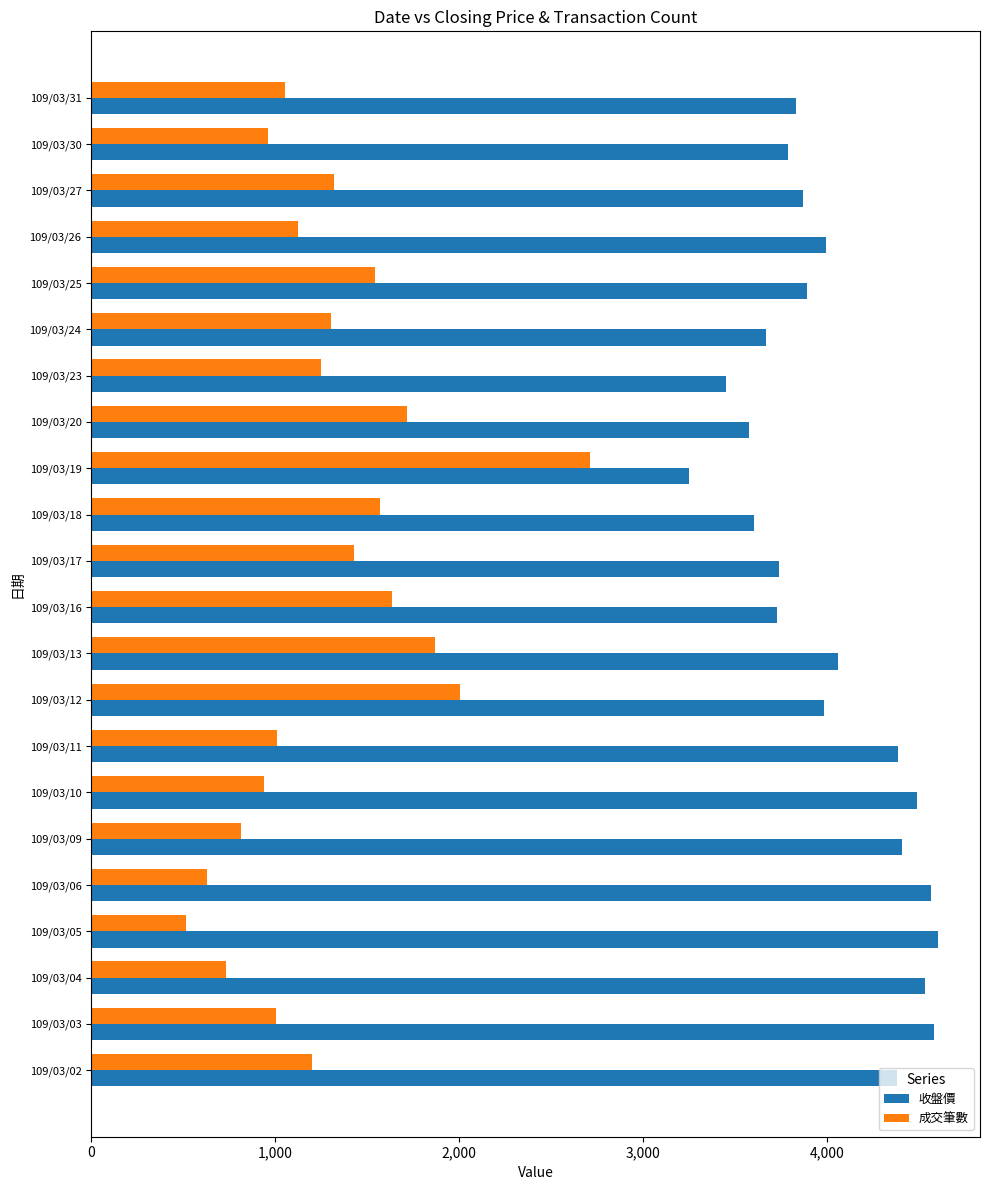

What is the approximate value of 收盤價 at 109/03/30, to the nearest 100?

3800